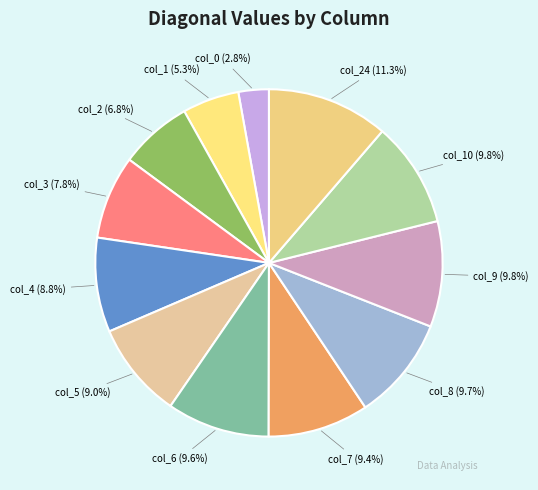

Count the number of slices in the pie.

12